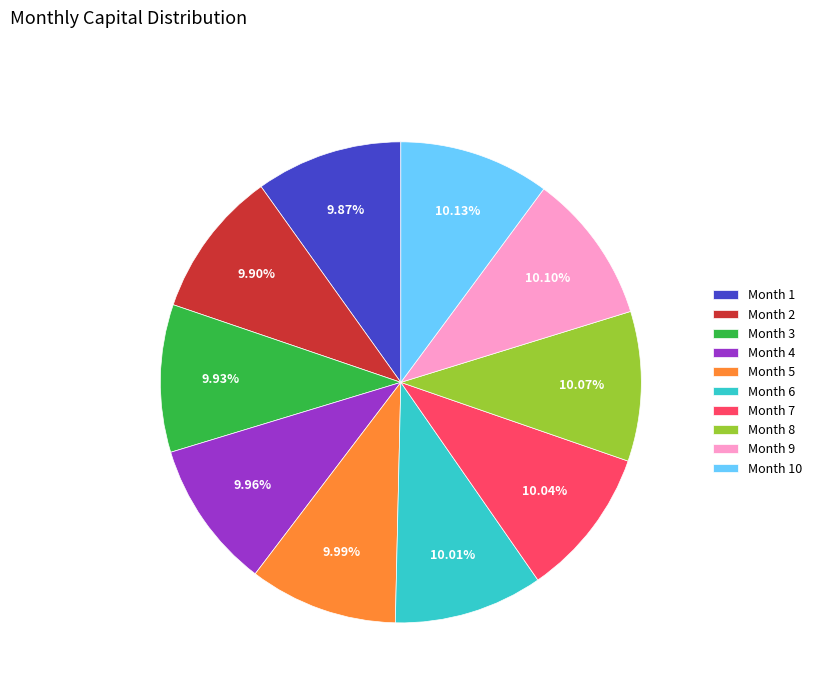

Approximately how many times larger is the value at Month 7 compared to Month 6?

1.0